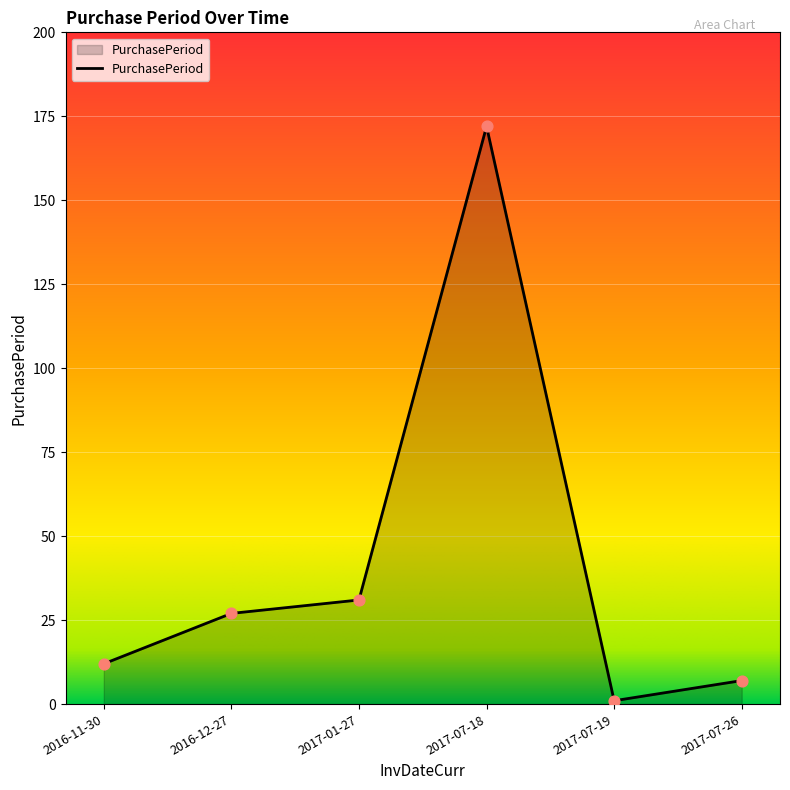

Between 2017-07-18 and 2016-11-30, which is larger?

2017-07-18